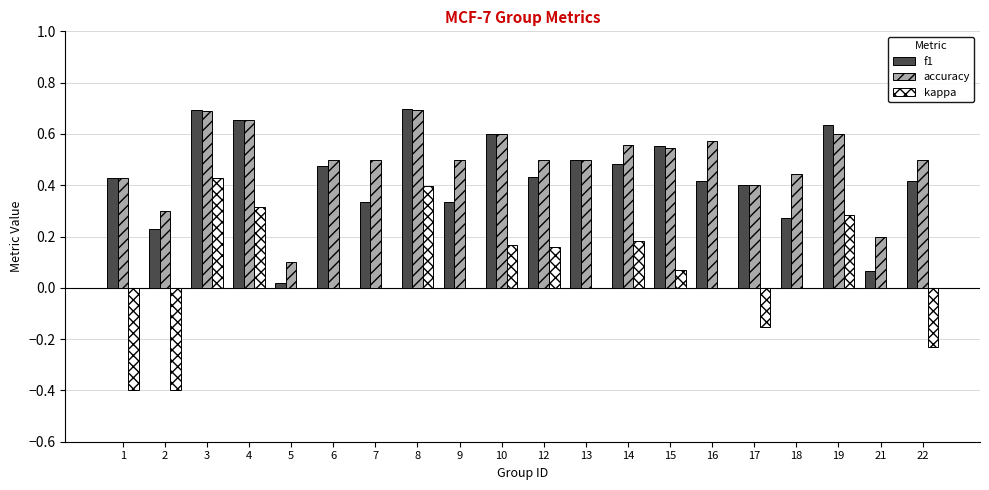

The value of f1 at 12 is 0.4. True or false?

True